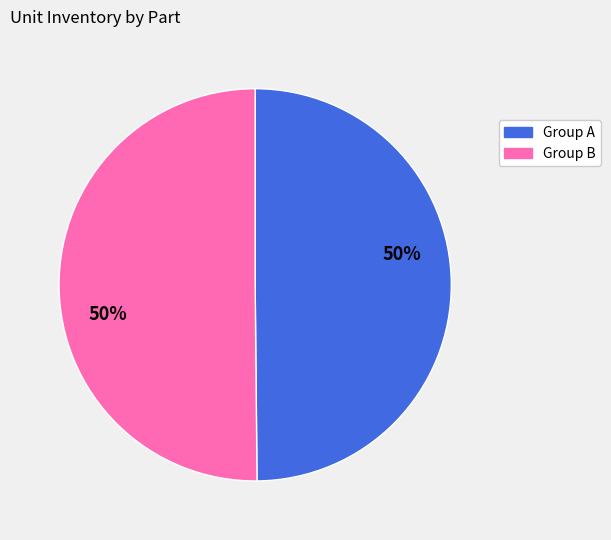

To the nearest percent, what is the average slice percentage?

50%